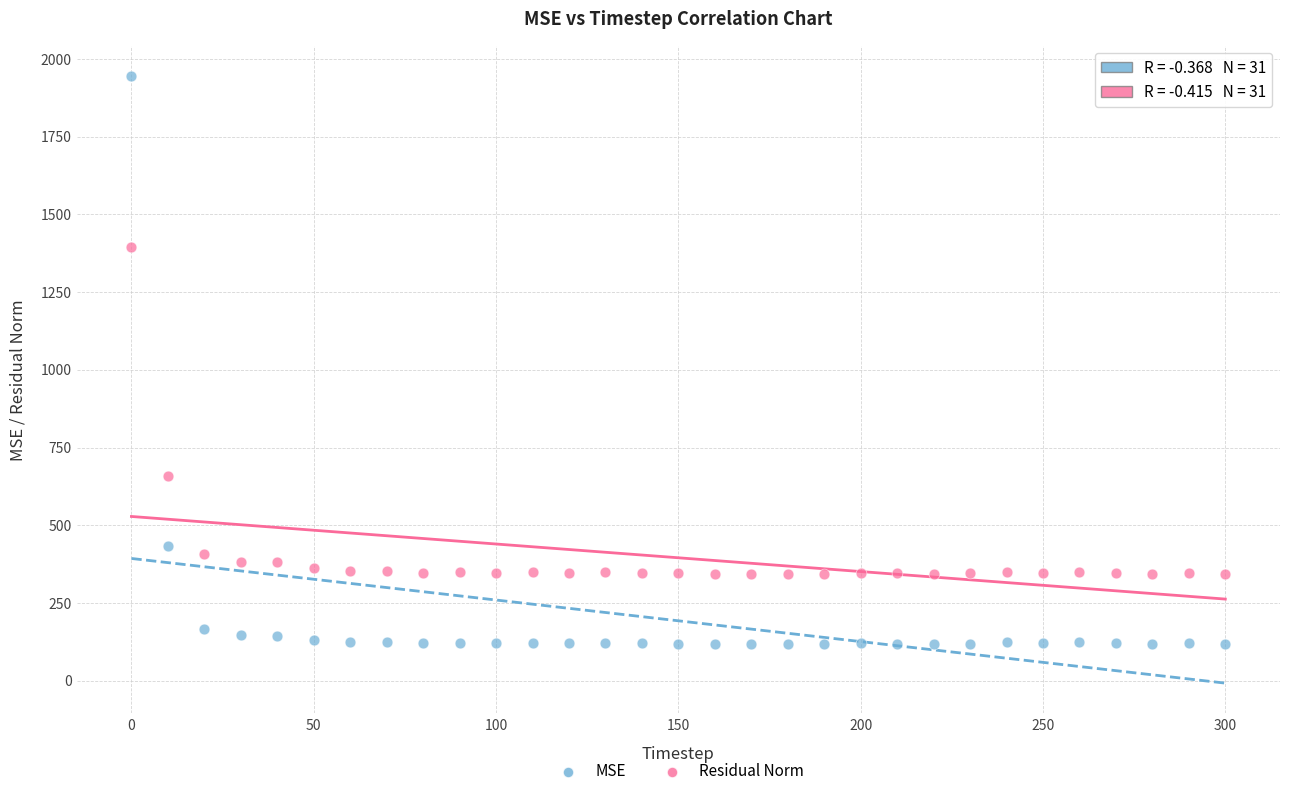

Across all data points, what is the range of Y values (max minus min)?

1827.3